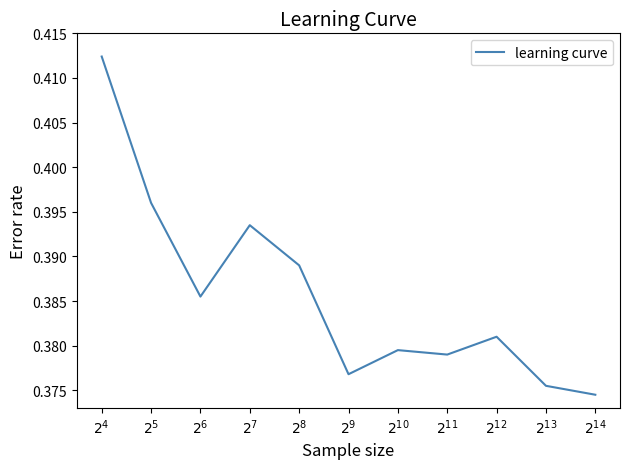

What is the value of the 9th point from the left?

0.4